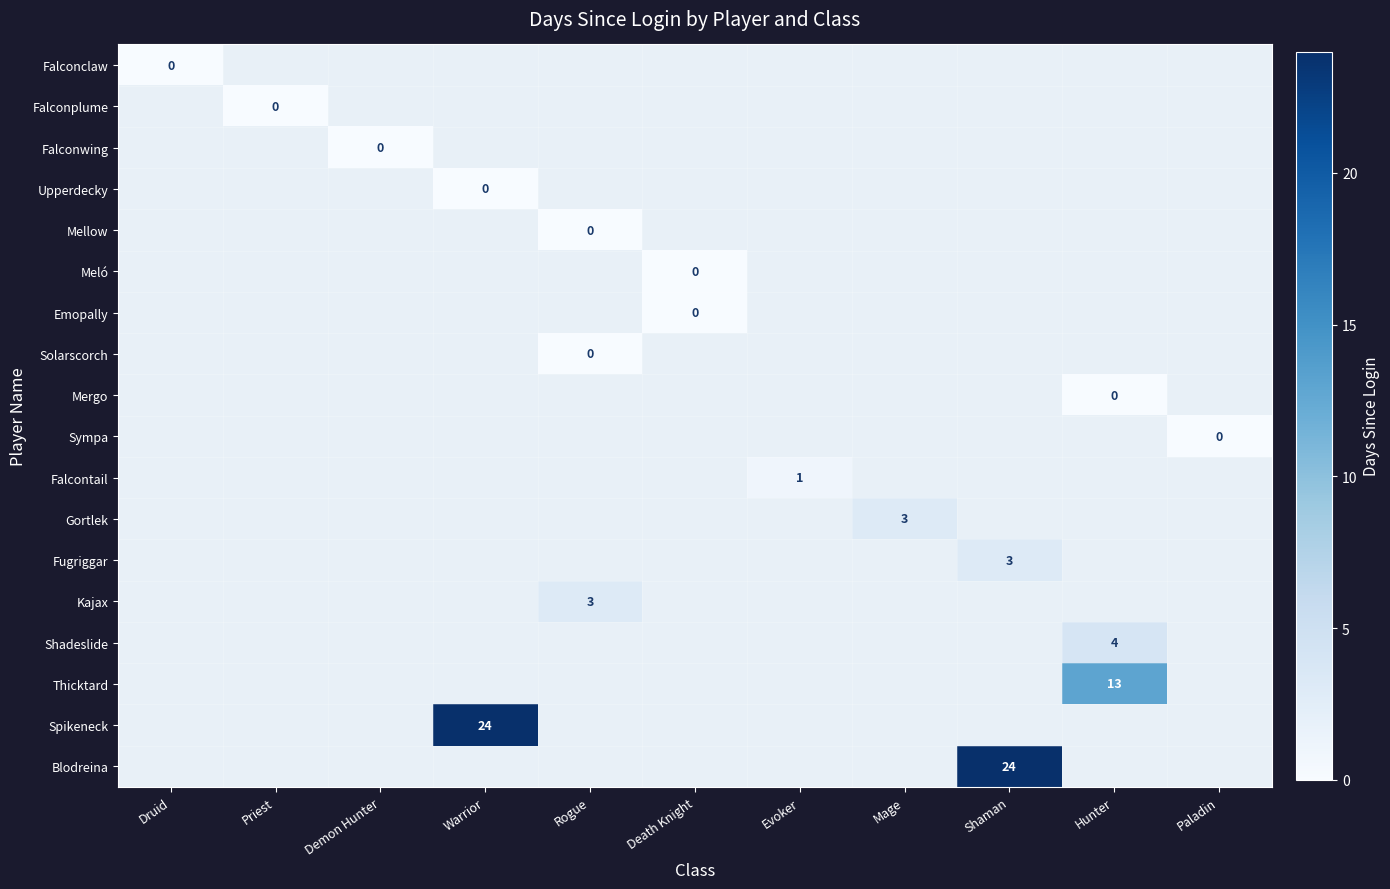

At how many categories does at least one series exceed 1?

5